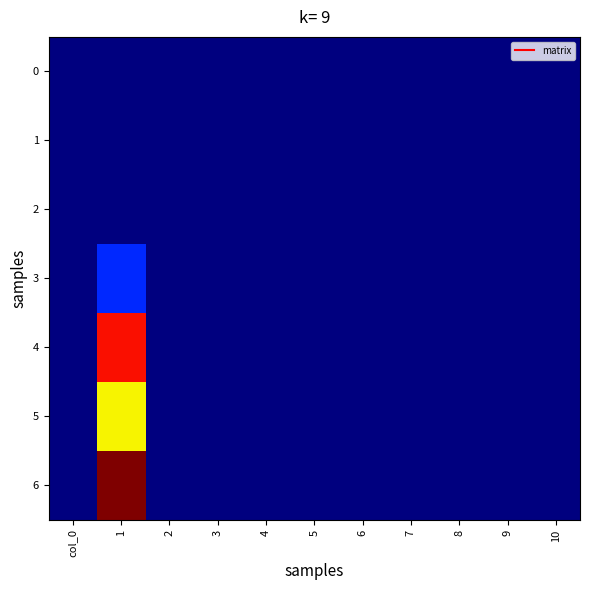

Which has a higher value, 3 or 10?

3